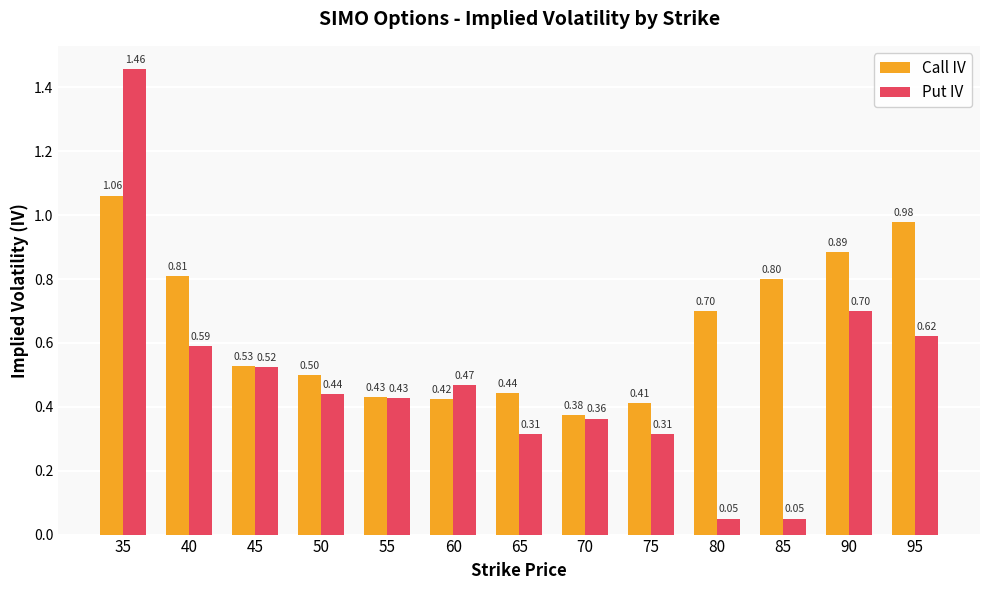

List the labels in order of Call IV value, largest first.

35, 95, 90, 40, 85, 80, 45, 50, 65, 55, 60, 75, 70